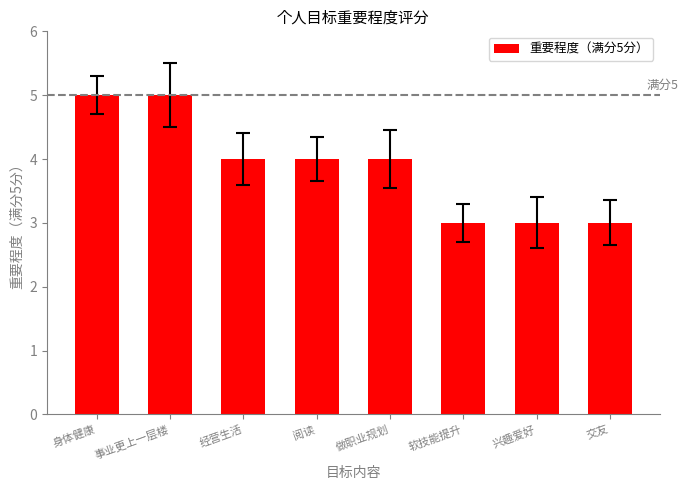

What is the value of the 2nd bar from the left?

5